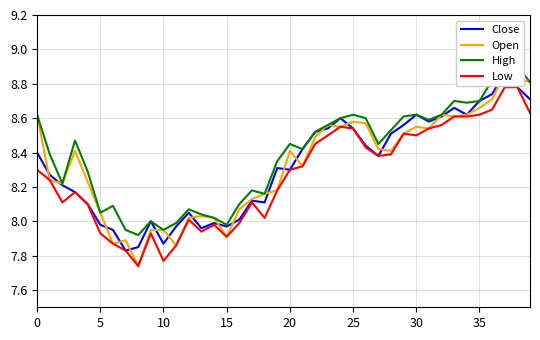

What is the average value of the Low series?

8.3